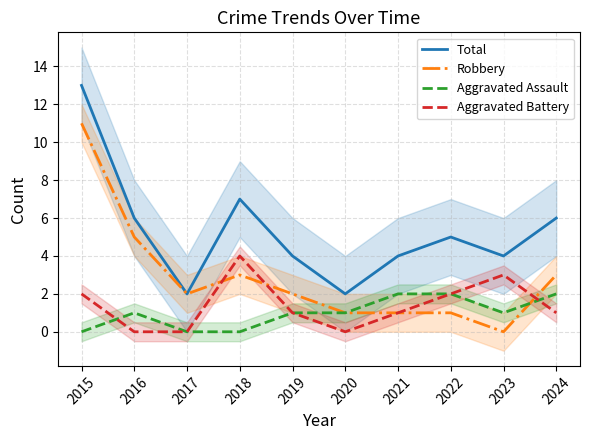

How many intersections are there between Robbery and Aggravated Battery?

3